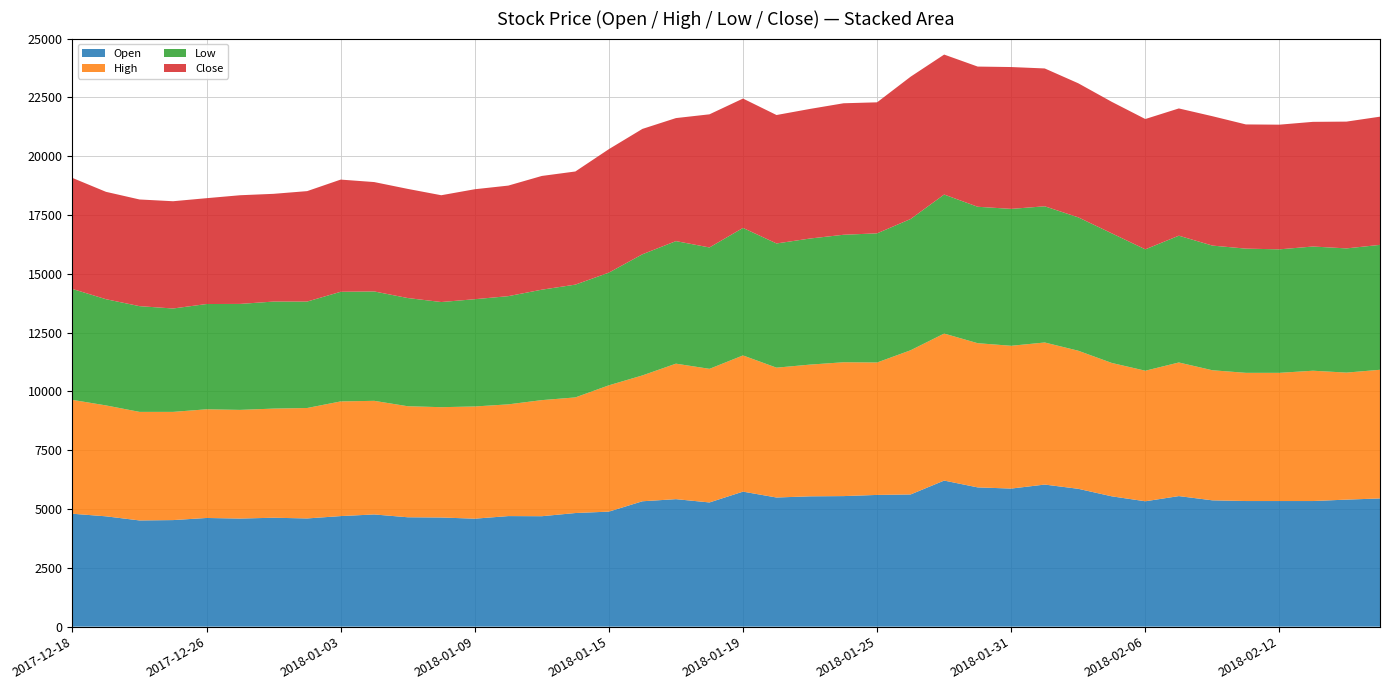

Reading right to left, extract all data points from this chart.

Open: 2018-02-19=5450	2018-02-14=5400	2018-02-13=5340	2018-02-12=5340	2018-02-09=5340	2018-02-08=5370	2018-02-07=5550	2018-02-06=5330	2018-02-05=5540	2018-02-02=5860	2018-02-01=6040	2018-01-31=5870	2018-01-30=5920	2018-01-29=6210	2018-01-26=5620	2018-01-25=5600	2018-01-24=5550	2018-01-23=5540	2018-01-22=5490	2018-01-19=5740	2018-01-18=5280	2018-01-17=5420	2018-01-16=5330	2018-01-15=4890	2018-01-12=4830	2018-01-11=4695	2018-01-10=4700	2018-01-09=4590	2018-01-08=4640	2018-01-05=4650	2018-01-04=4770	2018-01-03=4700	2018-01-02=4600	2017-12-28=4630	2017-12-27=4595	2017-12-26=4620	2017-12-22=4530	2017-12-21=4515	2017-12-19=4690	2017-12-18=4800
High: 2018-02-19=5470	2018-02-14=5400	2018-02-13=5540	2018-02-12=5450	2018-02-09=5450	2018-02-08=5530	2018-02-07=5680	2018-02-06=5550	2018-02-05=5670	2018-02-02=5870	2018-02-01=6040	2018-01-31=6070	2018-01-30=6130	2018-01-29=6250	2018-01-26=6130	2018-01-25=5630	2018-01-24=5690	2018-01-23=5600	2018-01-22=5520	2018-01-19=5790	2018-01-18=5680	2018-01-17=5760	2018-01-16=5350	2018-01-15=5370	2018-01-12=4915	2018-01-11=4935	2018-01-10=4750	2018-01-09=4770	2018-01-08=4690	2018-01-05=4720	2018-01-04=4830	2018-01-03=4875	2018-01-02=4695	2017-12-28=4640	2017-12-27=4620	2017-12-26=4620	2017-12-22=4600	2017-12-21=4615	2017-12-19=4715	2017-12-18=4840
Low: 2018-02-19=5310	2018-02-14=5280	2018-02-13=5280	2018-02-12=5250	2018-02-09=5280	2018-02-08=5300	2018-02-07=5390	2018-02-06=5160	2018-02-05=5510	2018-02-02=5670	2018-02-01=5790	2018-01-31=5820	2018-01-30=5800	2018-01-29=5910	2018-01-26=5580	2018-01-25=5490	2018-01-24=5420	2018-01-23=5360	2018-01-22=5280	2018-01-19=5420	2018-01-18=5160	2018-01-17=5210	2018-01-16=5150	2018-01-15=4790	2018-01-12=4795	2018-01-11=4695	2018-01-10=4600	2018-01-09=4560	2018-01-08=4470	2018-01-05=4600	2018-01-04=4650	2018-01-03=4660	2018-01-02=4525	2017-12-28=4550	2017-12-27=4505	2017-12-26=4475	2017-12-22=4395	2017-12-21=4495	2017-12-19=4515	2017-12-18=4715
Close: 2018-02-19=5450	2018-02-14=5390	2018-02-13=5300	2018-02-12=5300	2018-02-09=5280	2018-02-08=5500	2018-02-07=5410	2018-02-06=5540	2018-02-05=5590	2018-02-02=5700	2018-02-01=5860	2018-01-31=6030	2018-01-30=5960	2018-01-29=5950	2018-01-26=6050	2018-01-25=5570	2018-01-24=5590	2018-01-23=5510	2018-01-22=5460	2018-01-19=5500	2018-01-18=5660	2018-01-17=5230	2018-01-16=5330	2018-01-15=5250	2018-01-12=4810	2018-01-11=4835	2018-01-10=4700	2018-01-09=4675	2018-01-08=4540	2018-01-05=4640	2018-01-04=4650	2018-01-03=4770	2018-01-02=4695	2017-12-28=4580	2017-12-27=4620	2017-12-26=4500	2017-12-22=4560	2017-12-21=4535	2017-12-19=4565	2017-12-18=4720